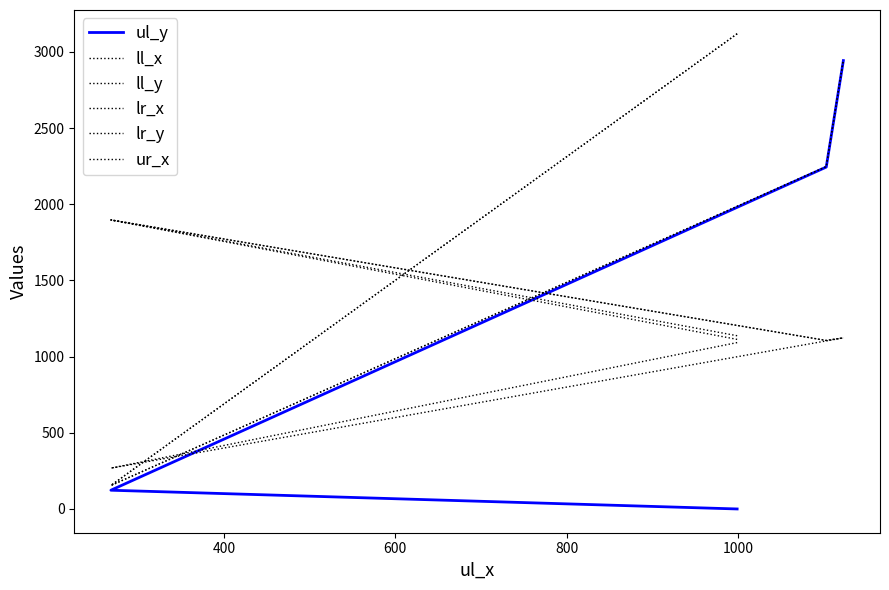

True or false: ll_x and ul_y cross at least once.

True